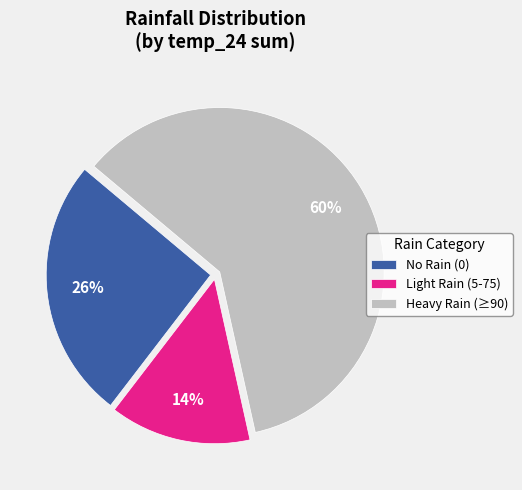

Is it true that Heavy Rain (≥90) is 60% of the pie?

True